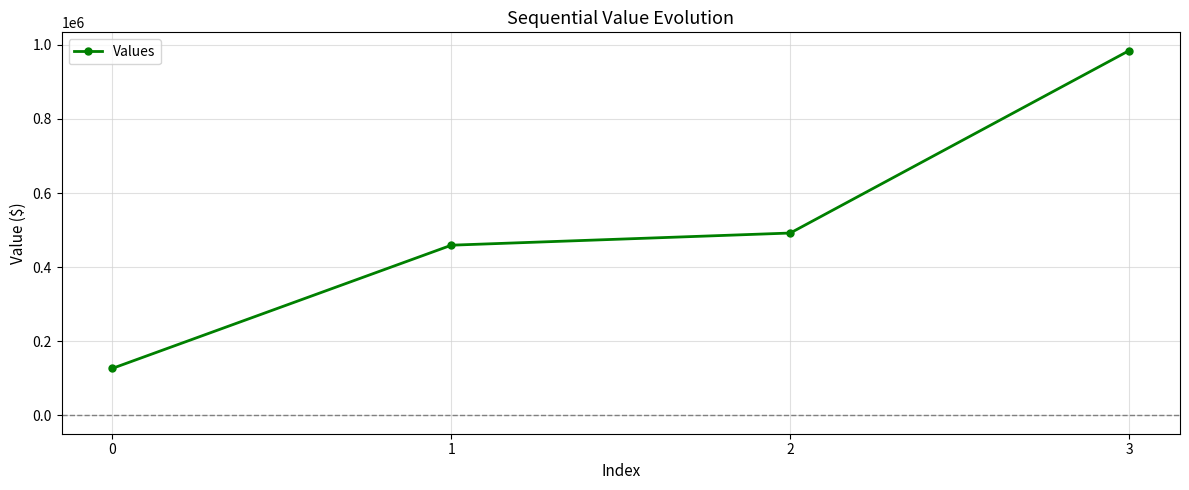

Between 1 and 2, which is larger?

2